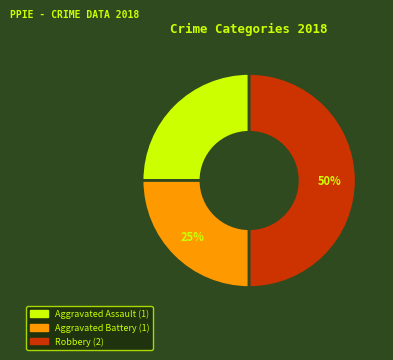

How many slices are in this pie chart?

3